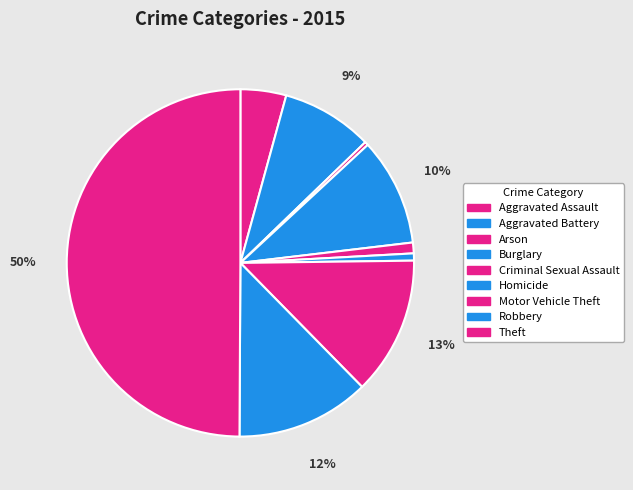

What percentage is the Motor Vehicle Theft slice, to the nearest percent?

13%